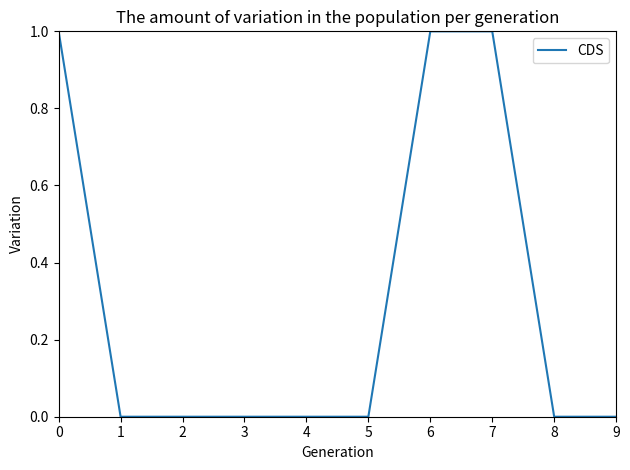

Which has a higher value, 4 or 7?

7